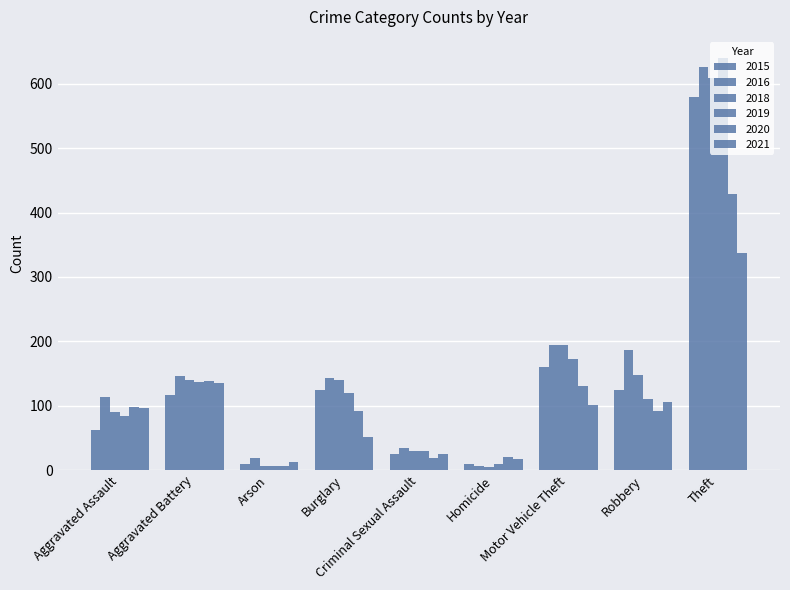

Where is 2018 nearest to the value 306?

Motor Vehicle Theft